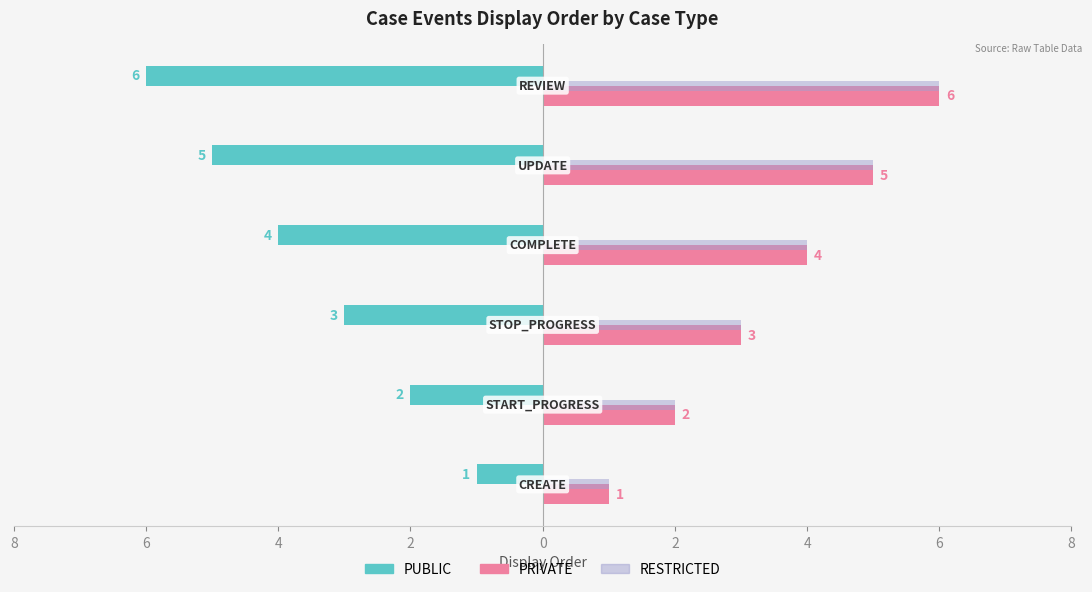

What are all the series names shown in the legend?

PUBLIC, PRIVATE, RESTRICTED